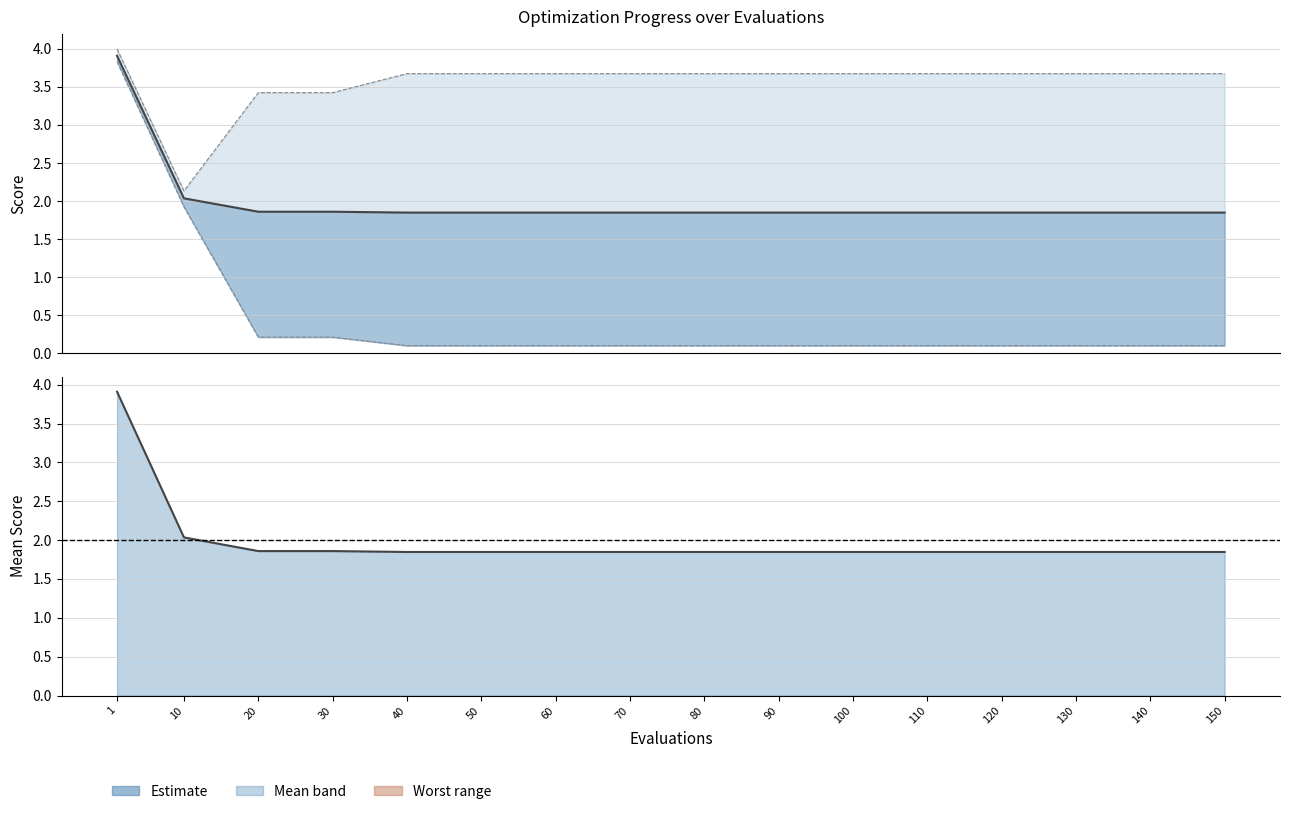

At which category does the chart reach its minimum across all series?

40